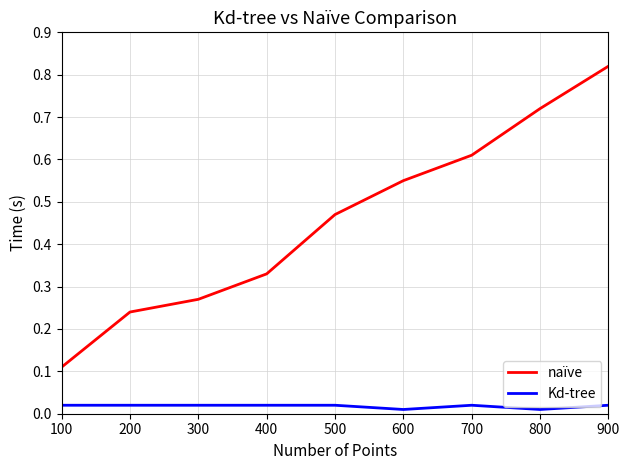

At which category is the sum across all series the highest?

900